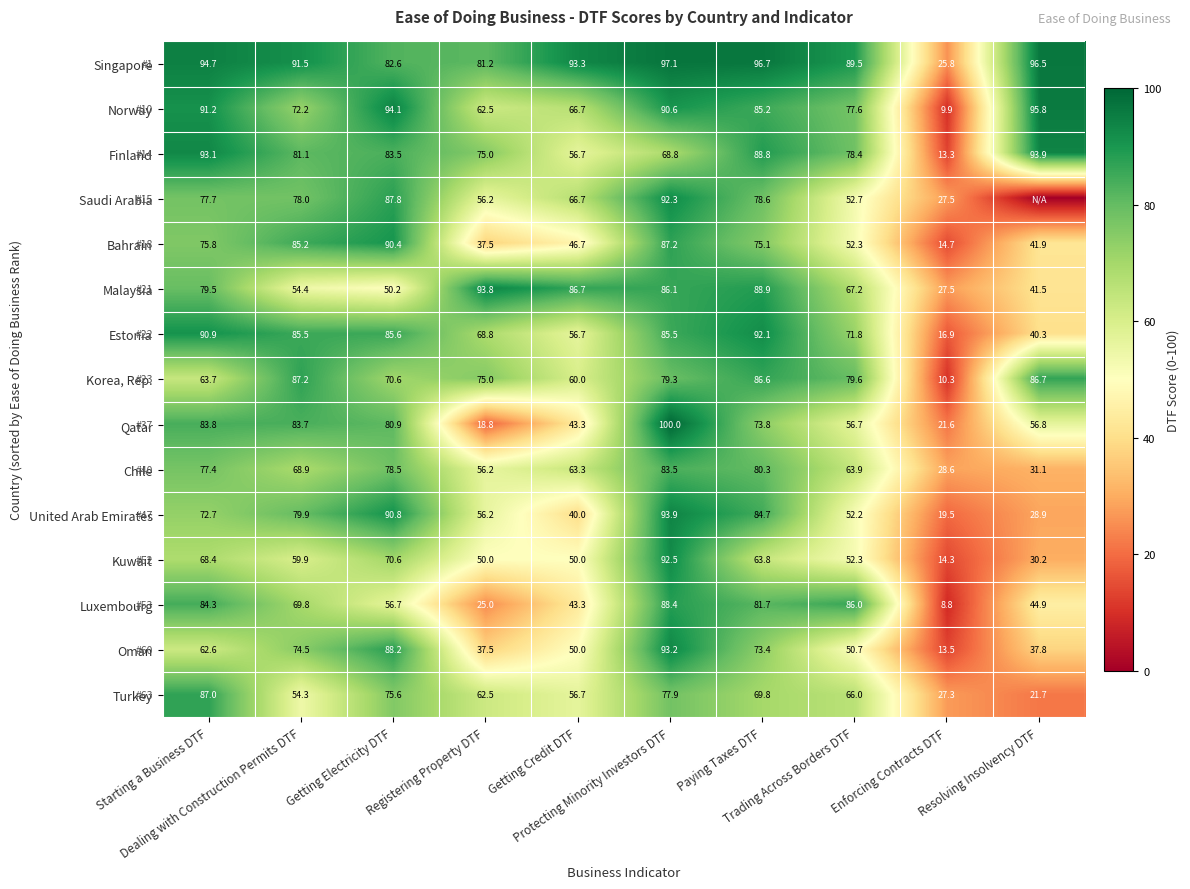

What is the difference between the second highest and minimum values in the Finland series?

79.8